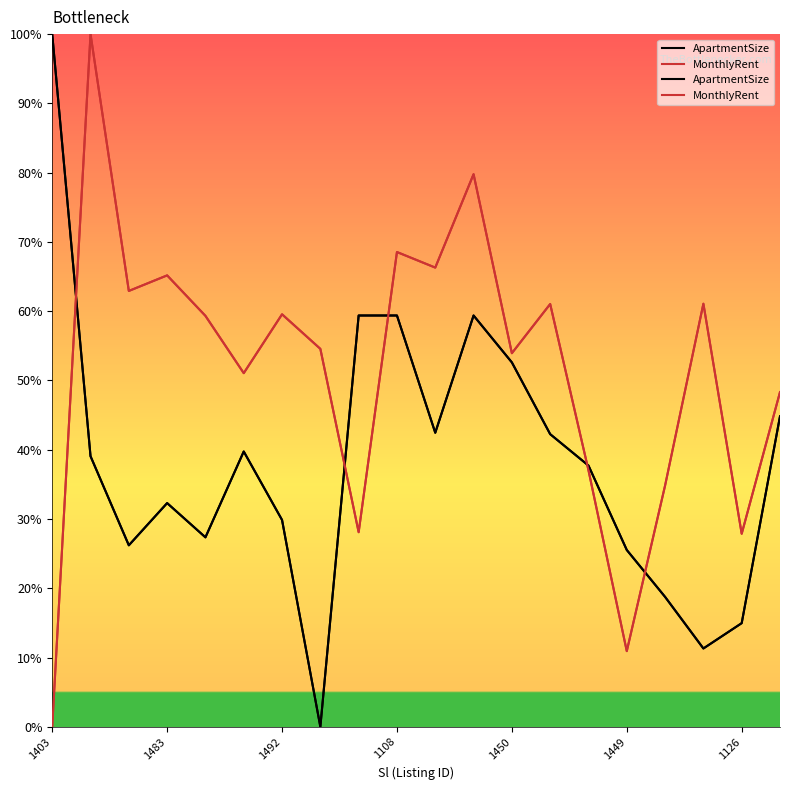

What is the difference between the MonthlyRent values at 11 and 15?

68.9